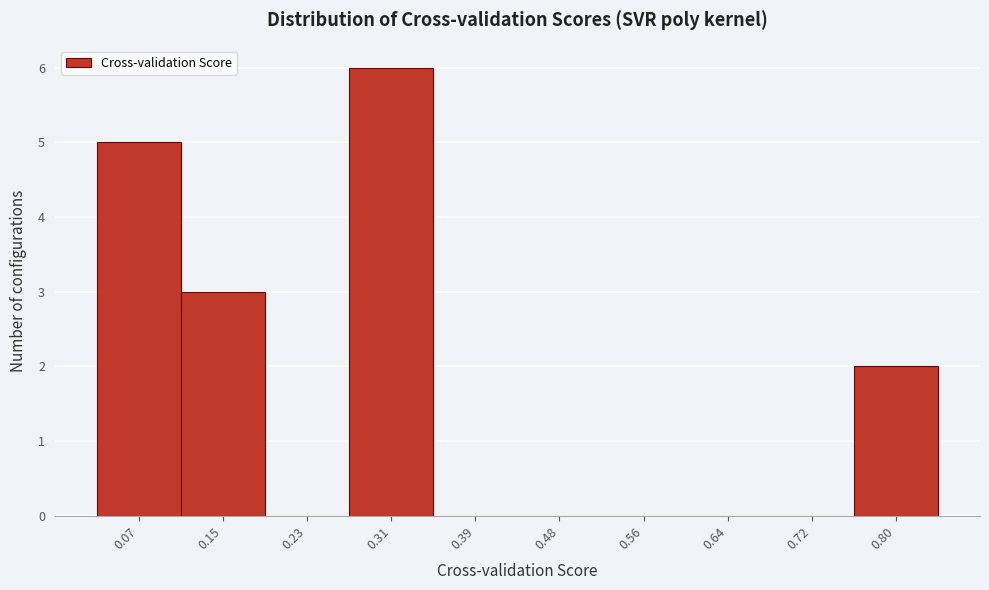

Reading right to left, list all the values displayed in this chart.

0.80=2	0.72=0	0.64=0	0.56=0	0.48=0	0.39=0	0.31=6	0.23=0	0.15=3	0.07=5